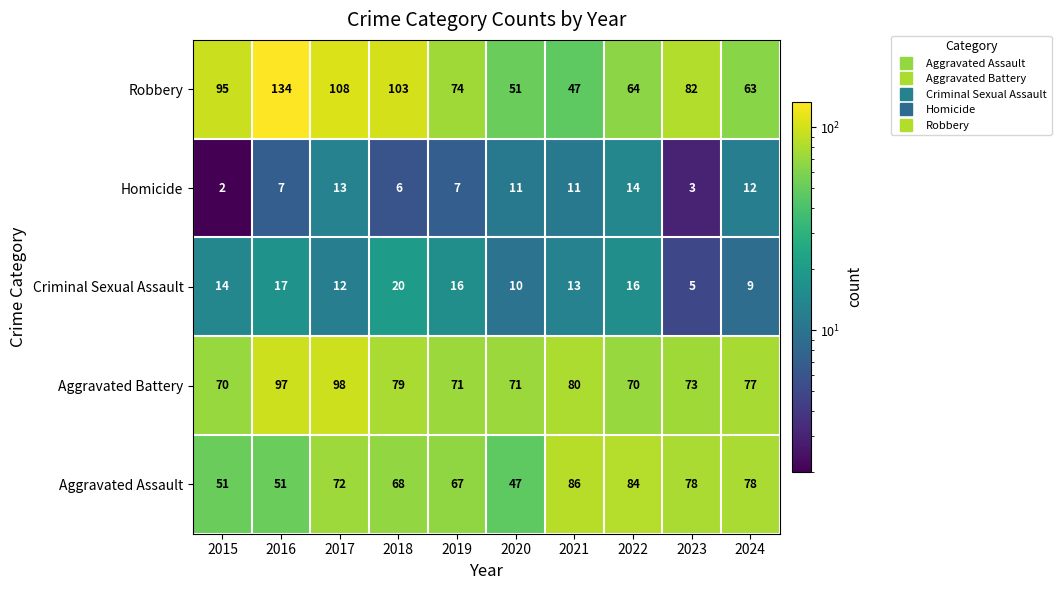

Which label corresponds to the largest value in the chart?

2016